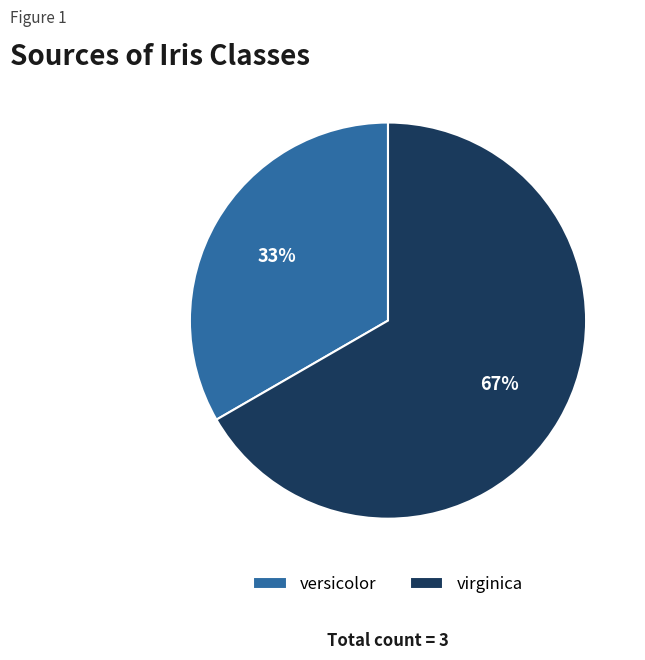

Do versicolor and virginica together represent more than half of the pie?

Yes